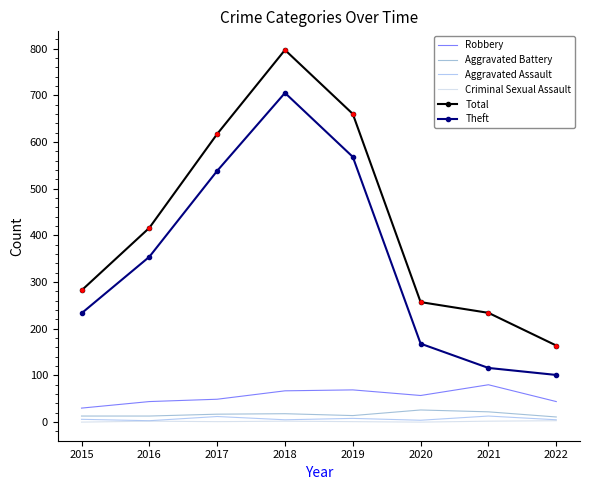

True or false: Aggravated Assault and Robbery cross at least once.

False